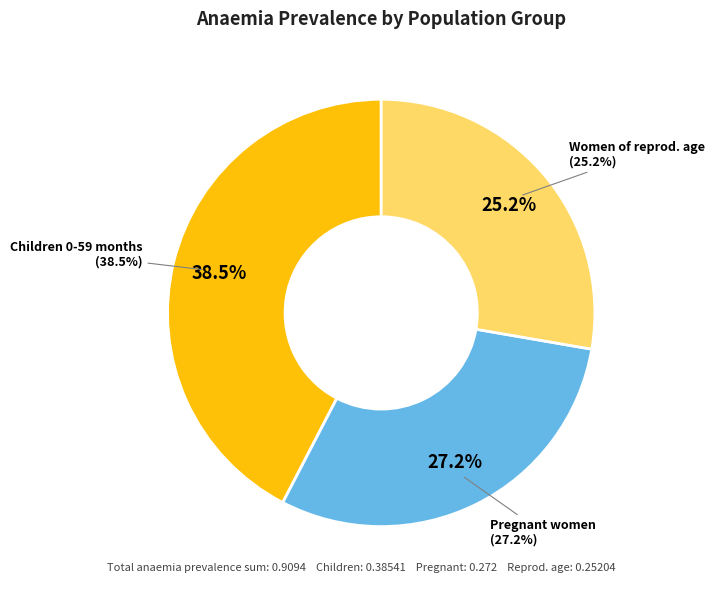

Count the number of slices in the pie.

3